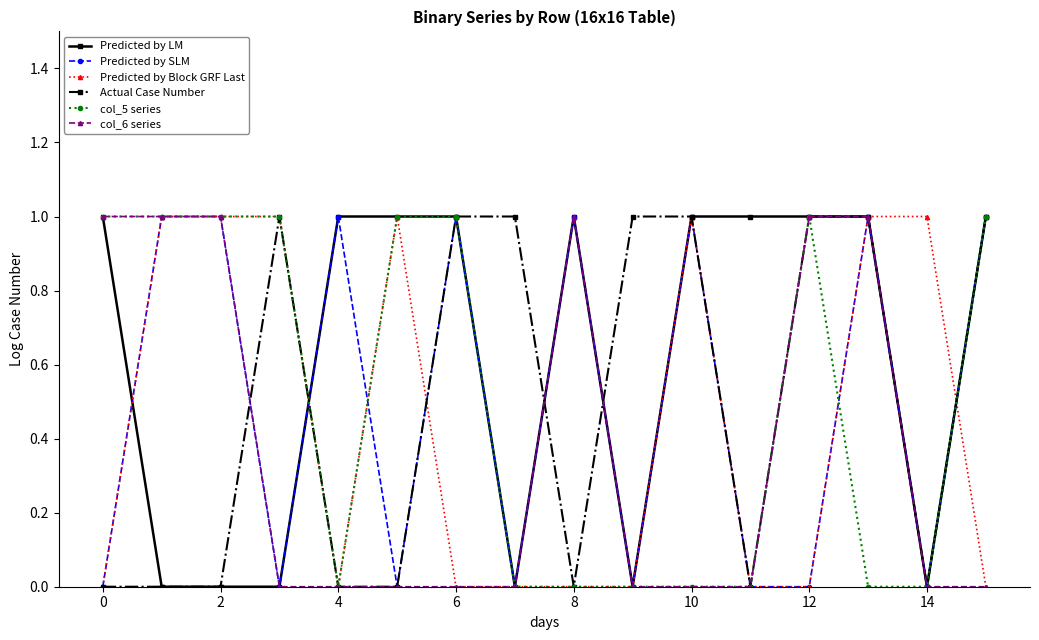

Which series has the largest total across all categories?

Predicted by LM